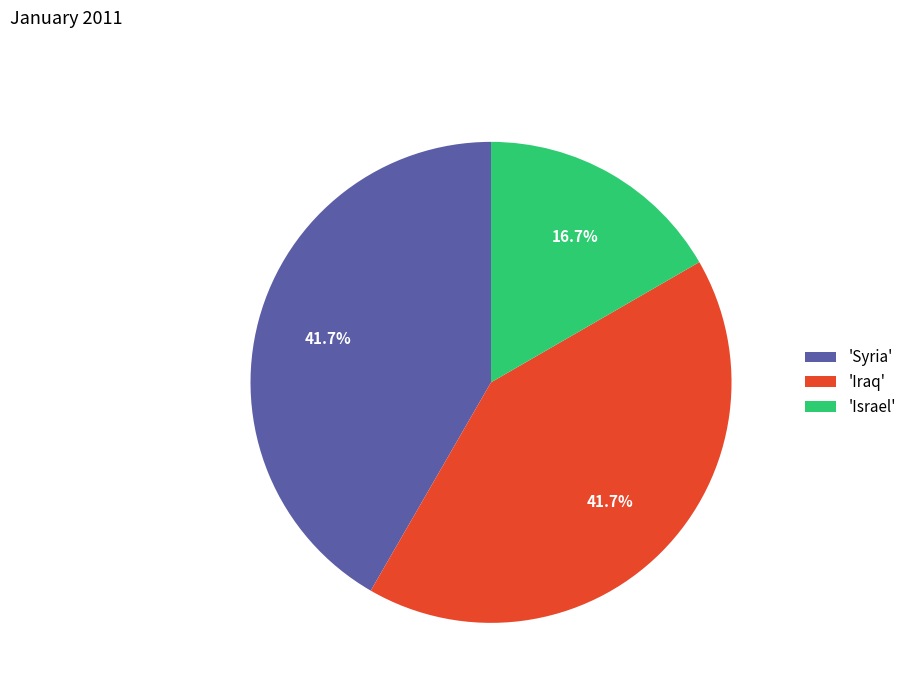

Does 'Iraq' account for over 50% of the chart?

No